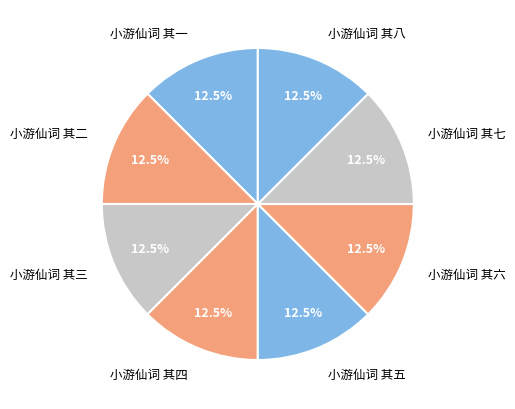

What portion of the pie excludes 小游仙词 其三?

87.5%